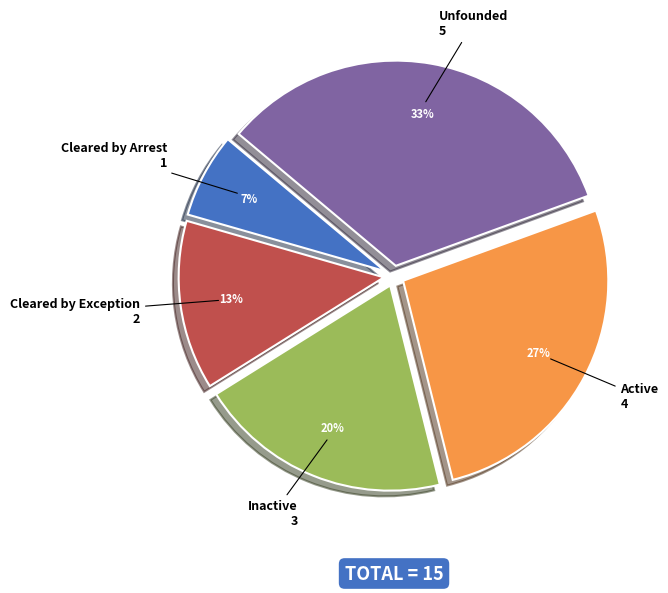

To the nearest percent, what portion does Cleared by Arrest represent?

7%